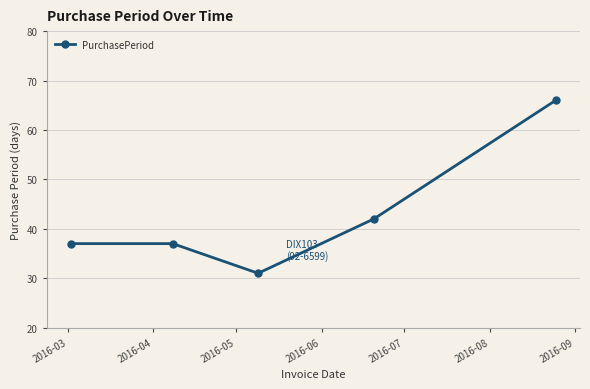

Count the number of categories in the chart.

5